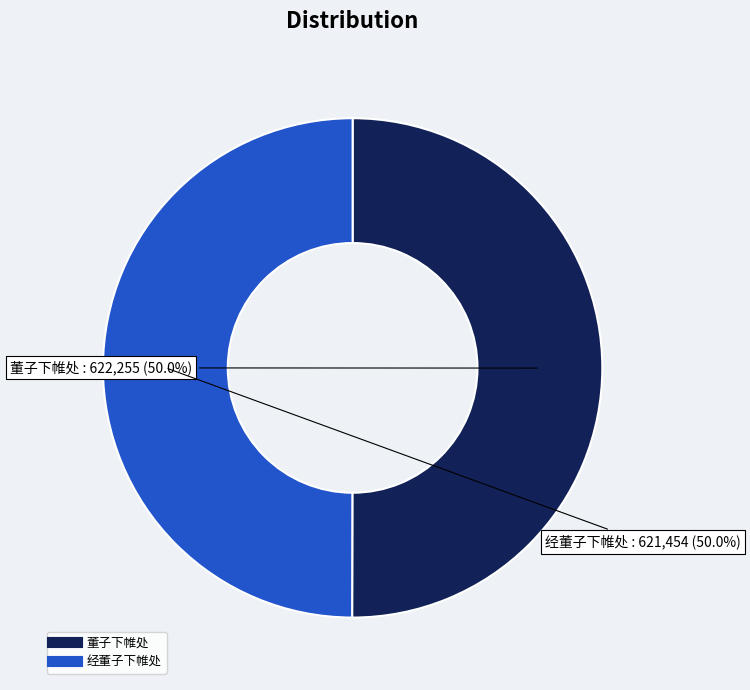

What percentage is the 经董子下帷处 slice, to the nearest percent?

50%